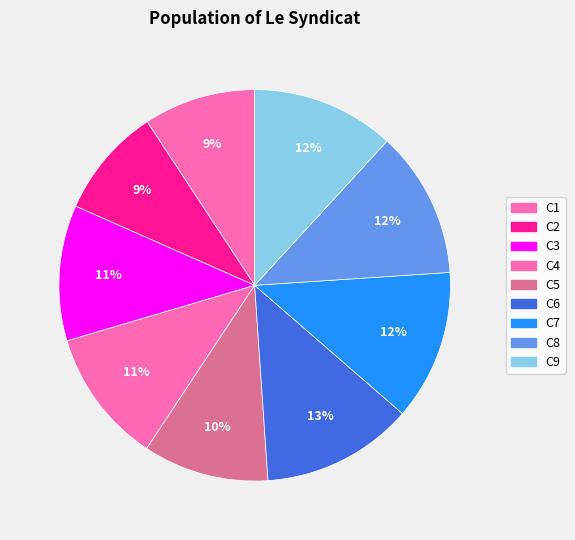

Does C4 represent more than half of the total?

No